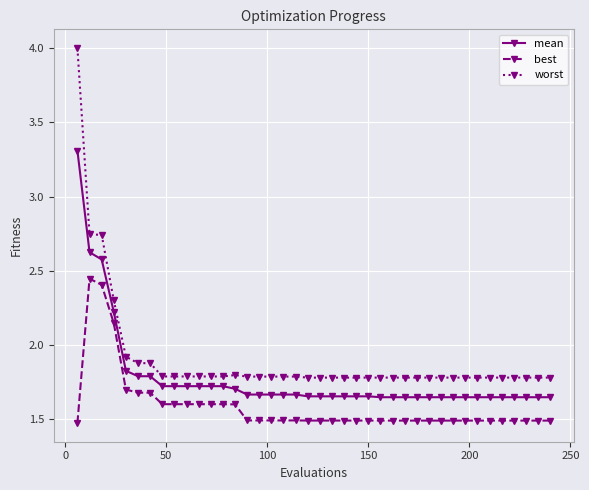

What is the value of the worst point at the 12th from the left?

1.8